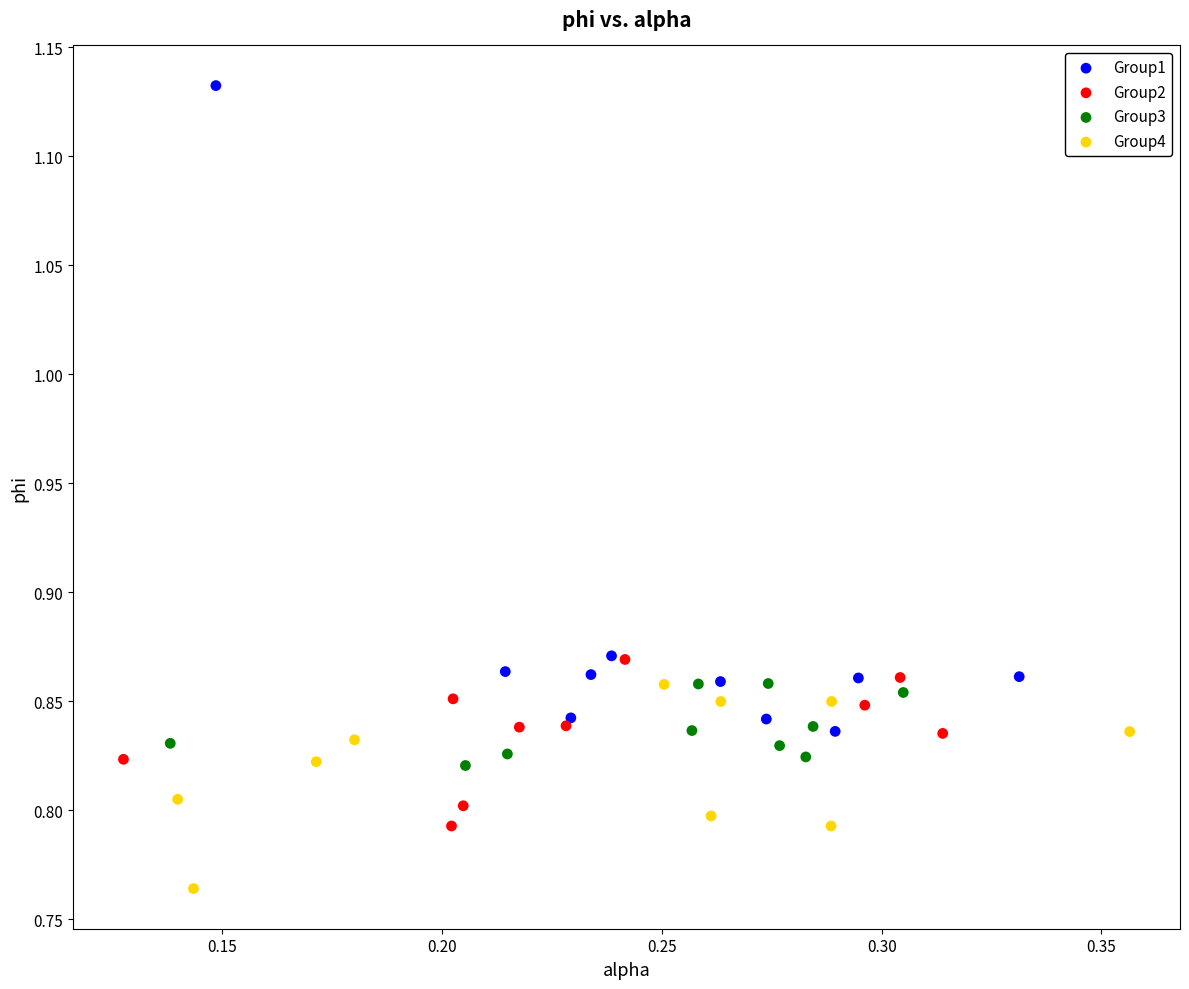

Which series has the largest Y range (max minus min)?

Group1